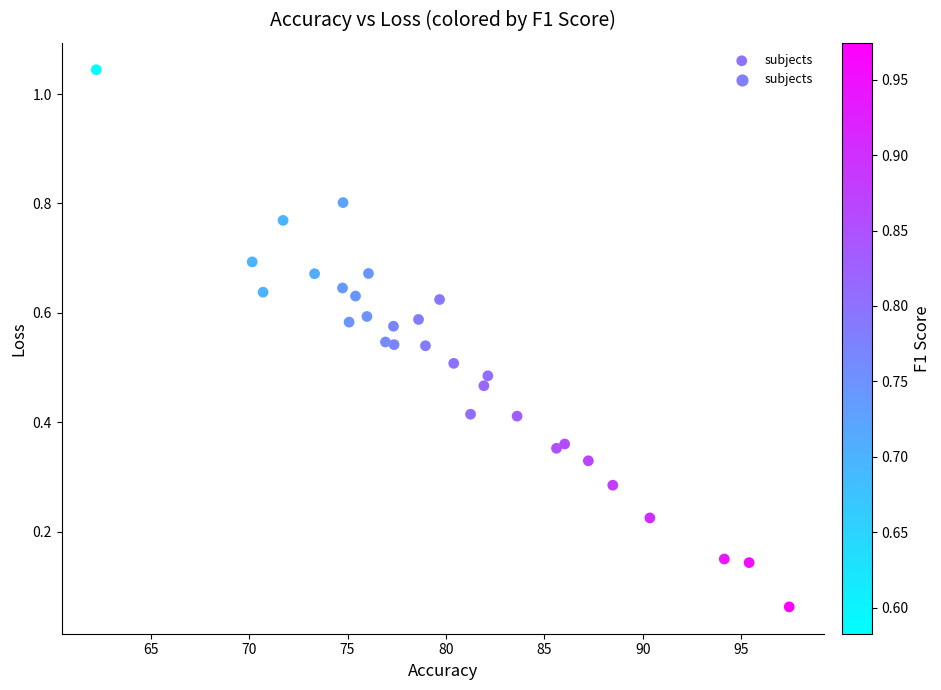

What is the range of X values (max minus min)?

35.2